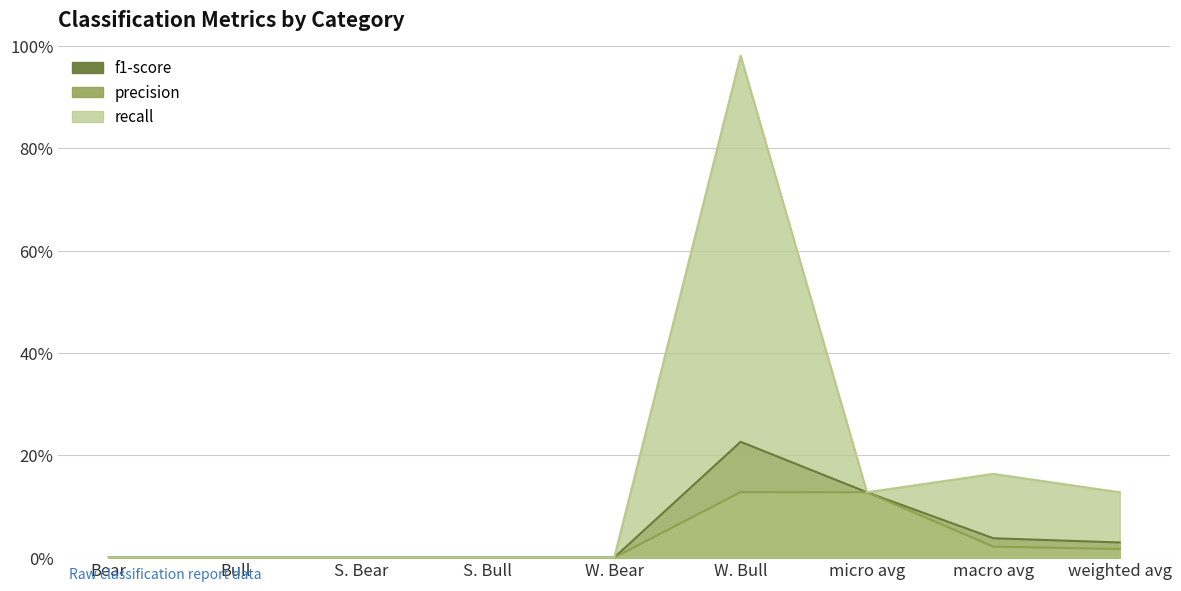

How many f1-score values are between 0 and 1?

9